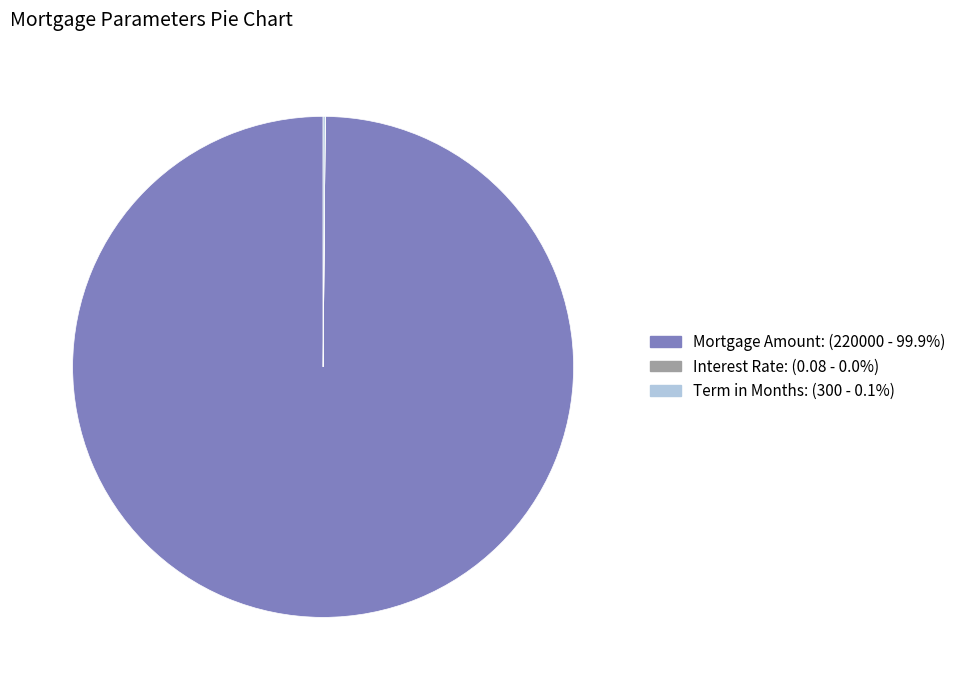

Is there any slice that represents more than half of the pie?

Yes